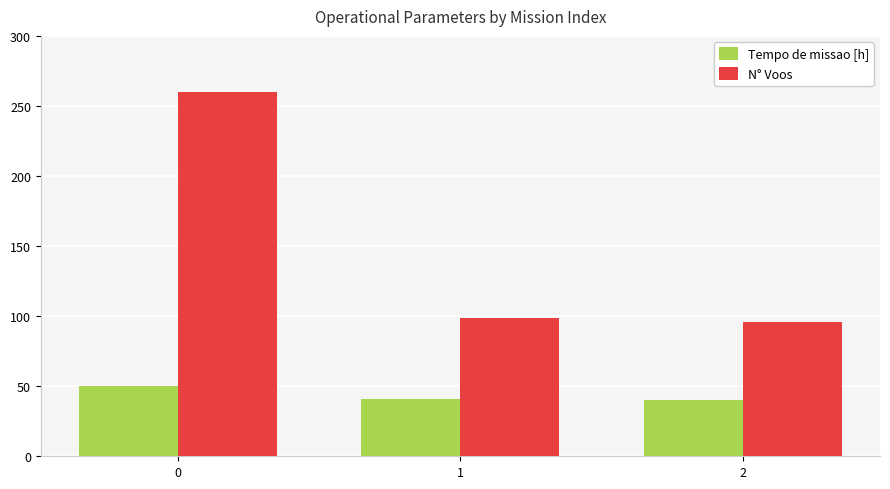

What is the difference between the N° Voos values at 2 and 0?

164.0